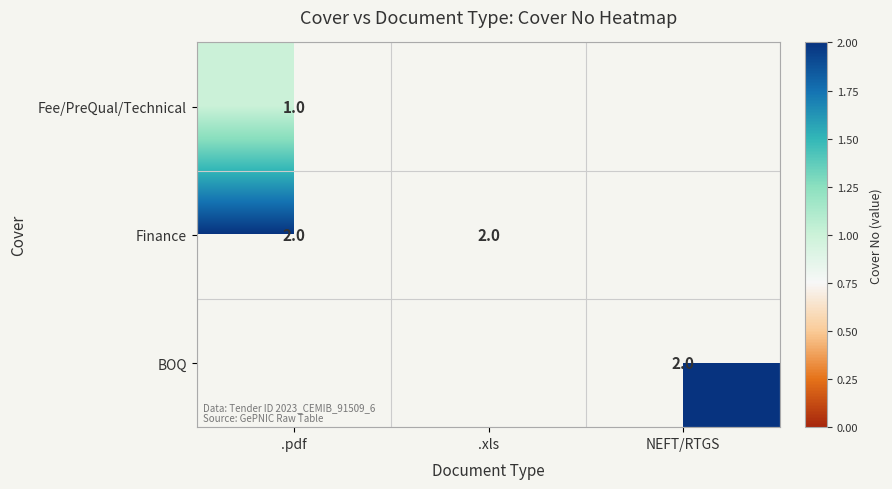

True or false: BOQ has a value of 2 at NEFT/RTGS.

True